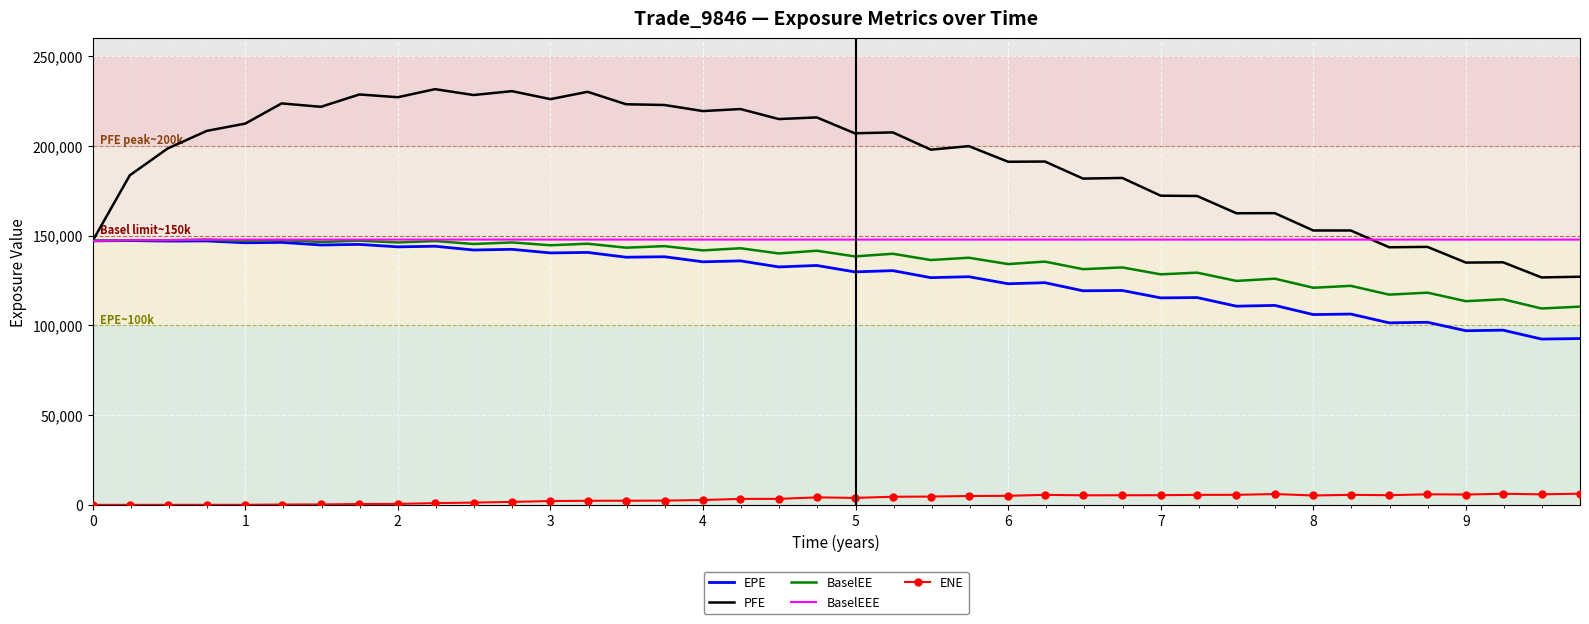

Which series has the largest total across all categories?

PFE